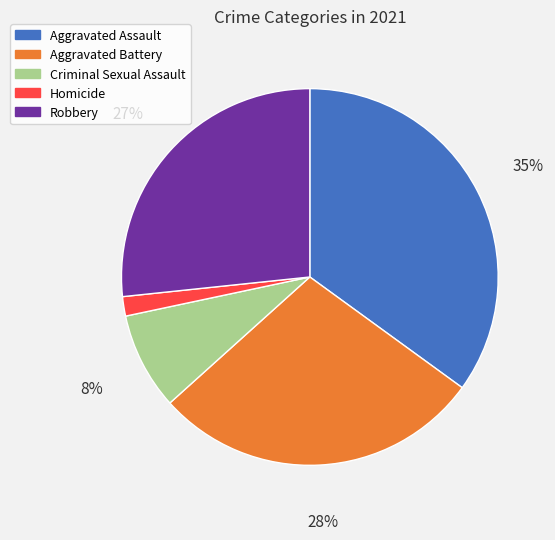

To the nearest percent, what is the difference between the Aggravated Assault and Robbery slice percentages?

8%